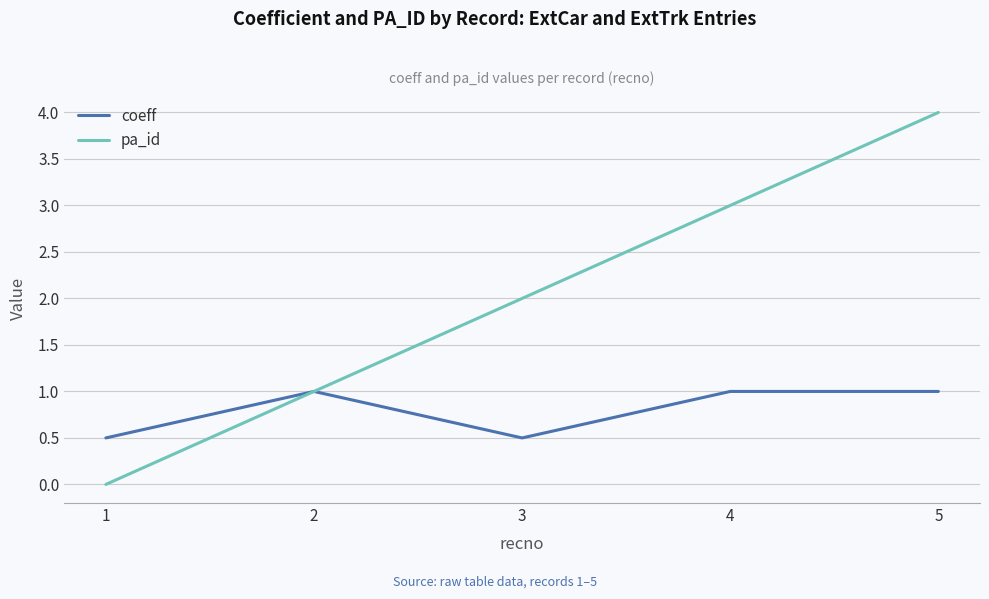

What is the highest value of the coeff series?

1.0